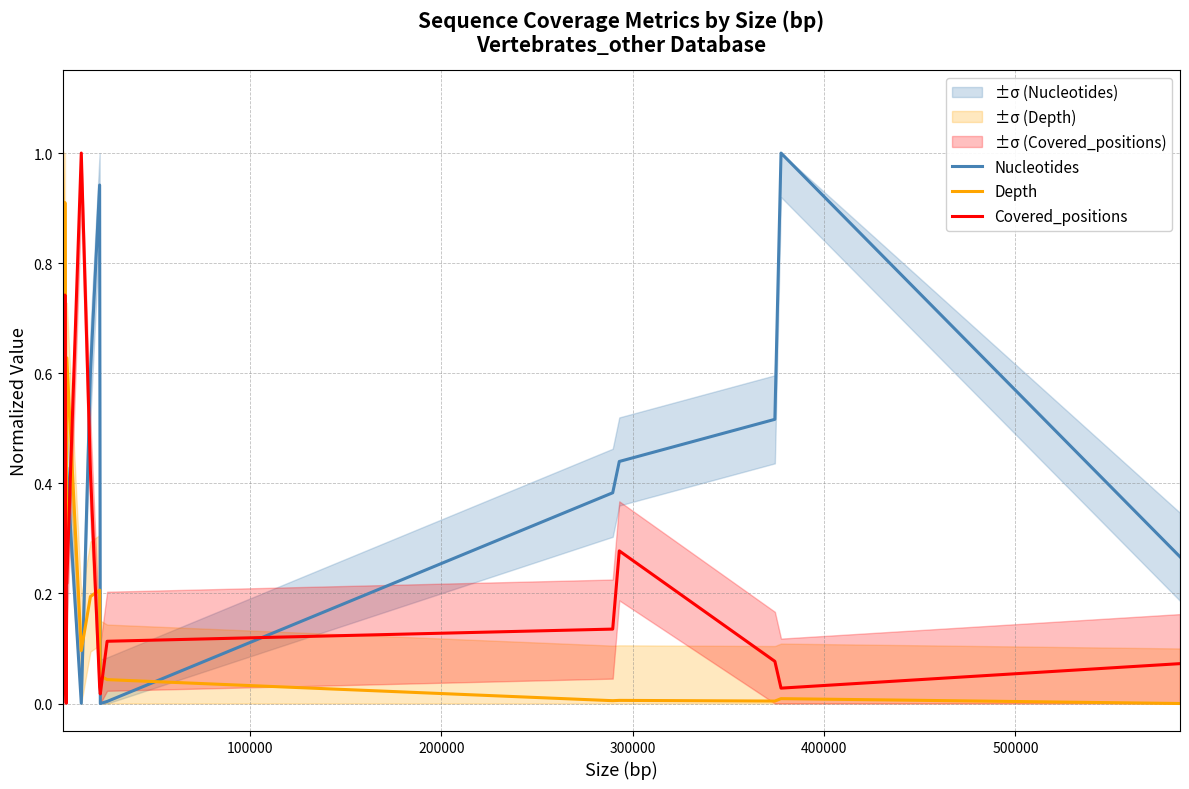

Which series has the widest spread of values?

Nucleotides